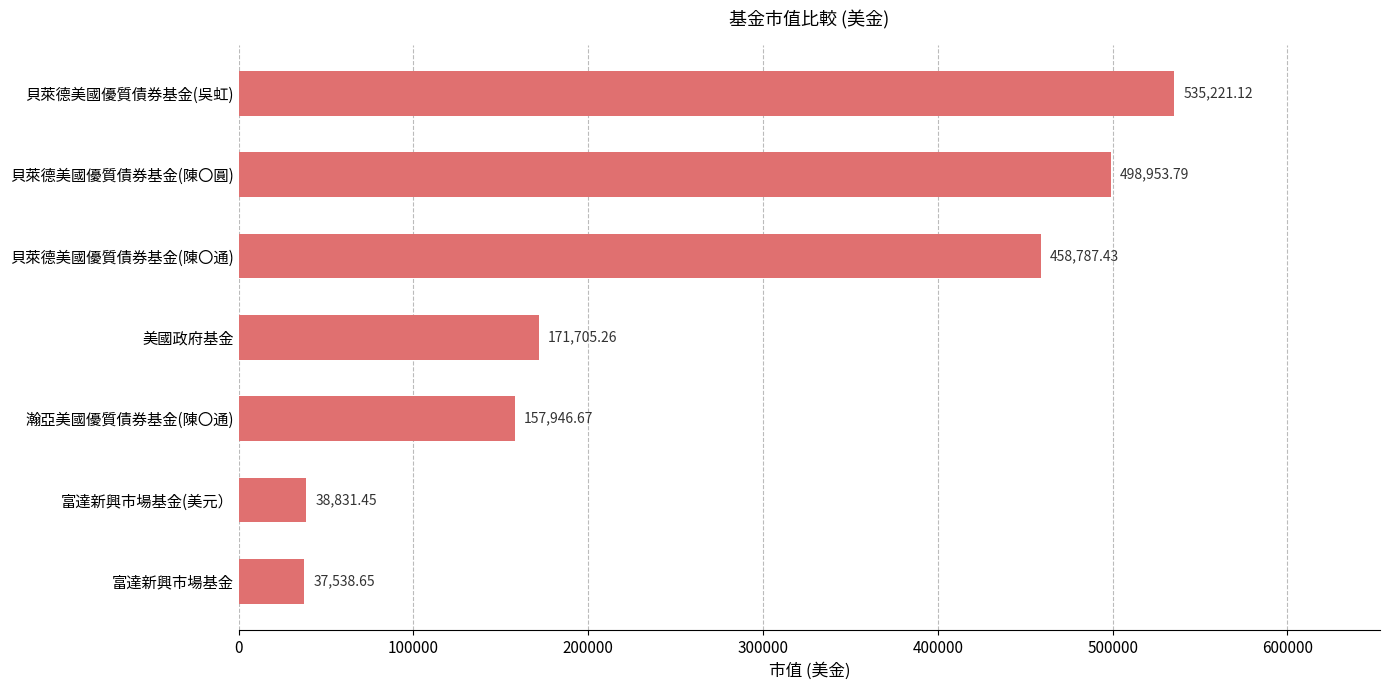

At which category does the chart reach its minimum across all series?

富達新興市場基金